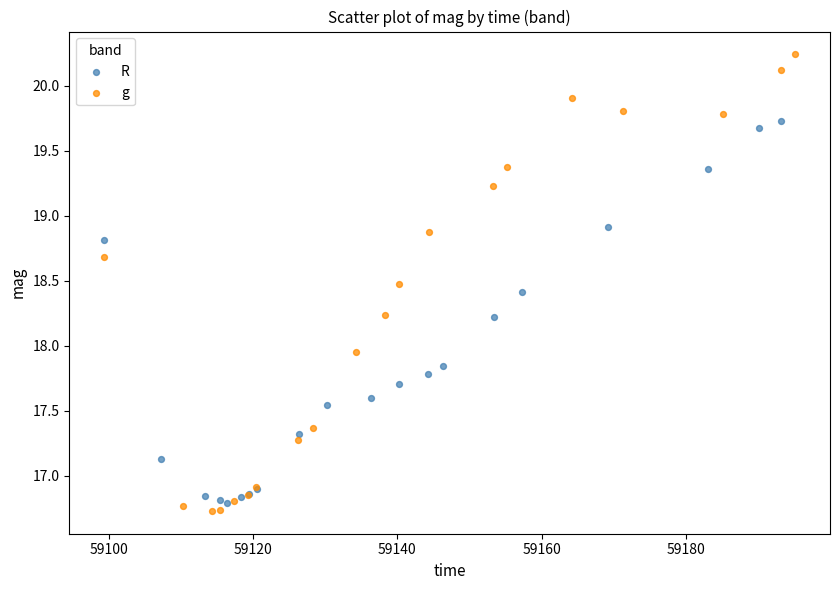

Which series contains the highest Y value?

g